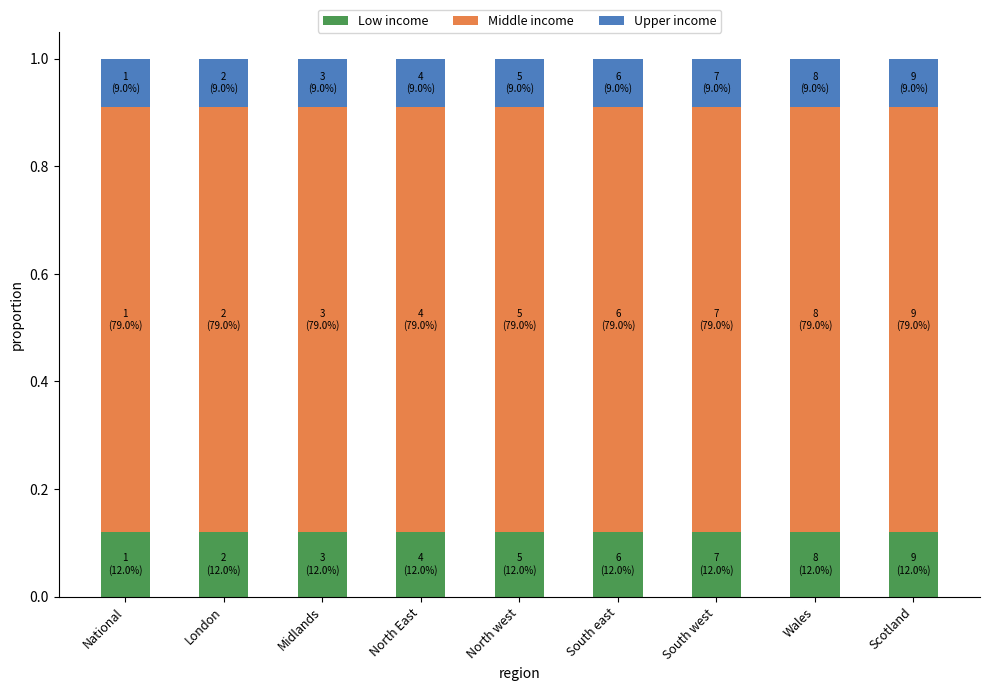

What is the total value across all series at National?

1.0